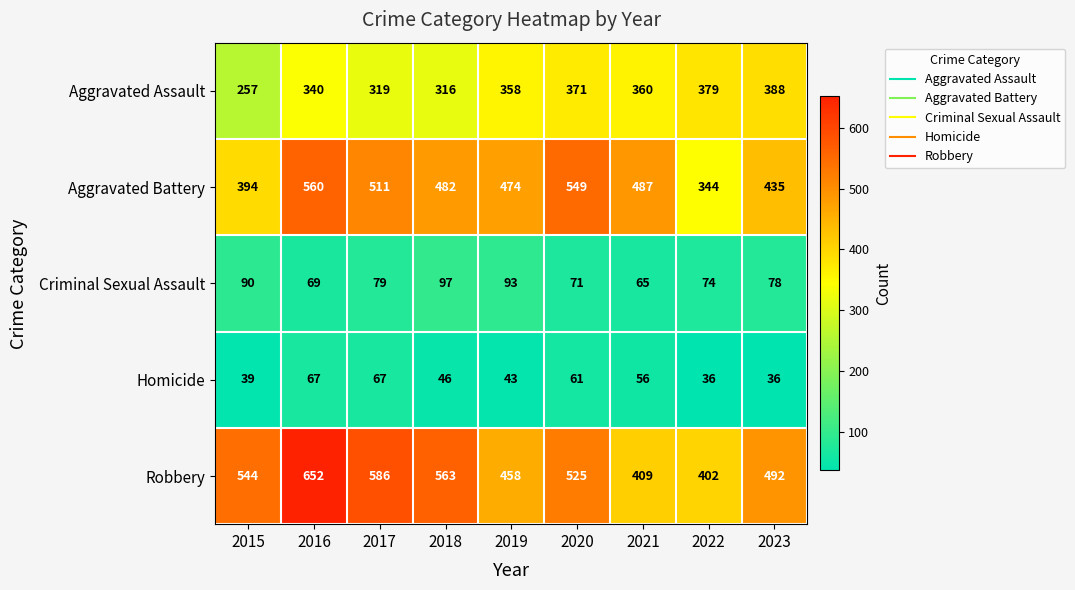

Count the number of categories in the chart.

9